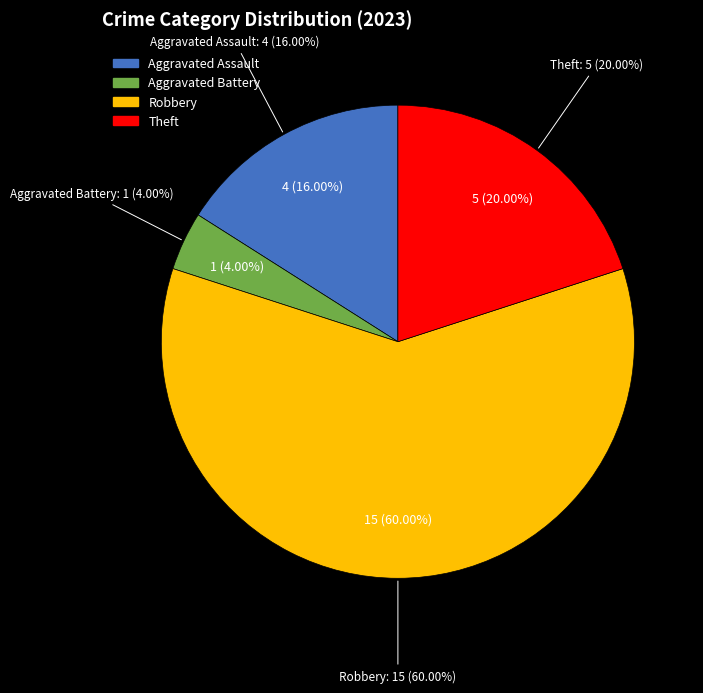

Is the sum of Aggravated Battery and Robbery greater than half?

Yes